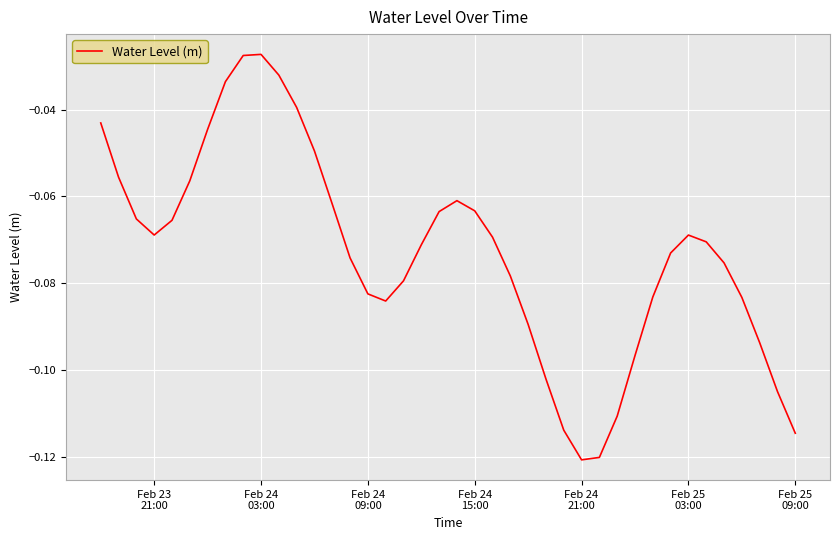

Reading left to right, extract all data points from this chart.

-0.0	-0.1	-0.1	-0.1	-0.1	-0.1	-0.0	-0.0	-0.0	-0.0	-0.0	-0.0	-0.0	-0.1	-0.1	-0.1	-0.1	-0.1	-0.1	-0.1	-0.1	-0.1	-0.1	-0.1	-0.1	-0.1	-0.1	-0.1	-0.1	-0.1	-0.1	-0.1	-0.1	-0.1	-0.1	-0.1	-0.1	-0.1	-0.1	-0.1